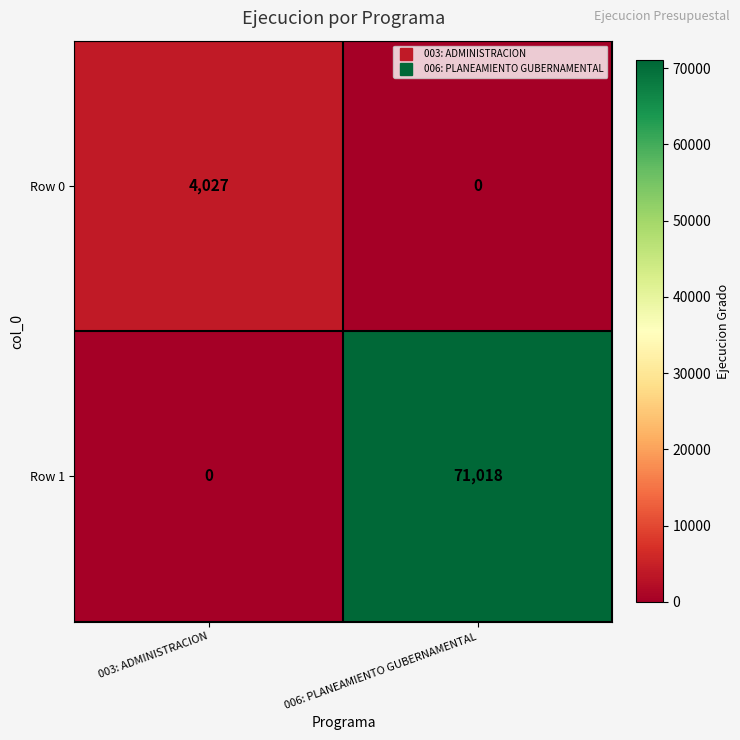

What is the average value of the Row 0 series?

2014